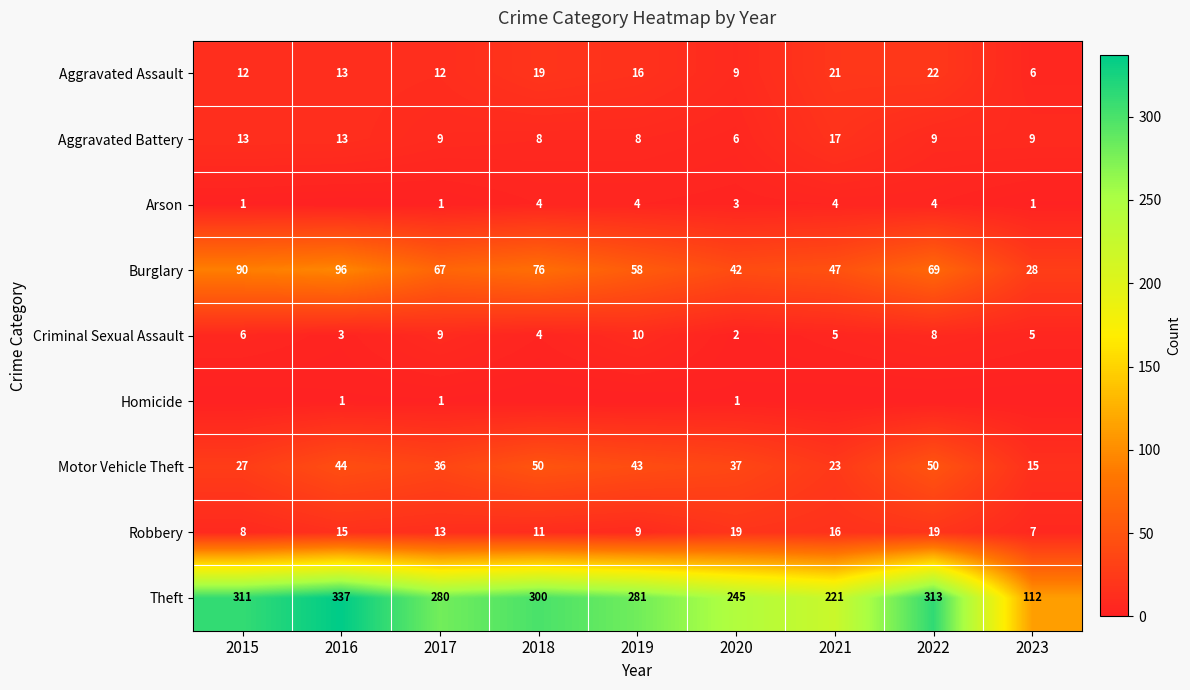

Read the Burglary value at 2020, to the nearest 10.

40